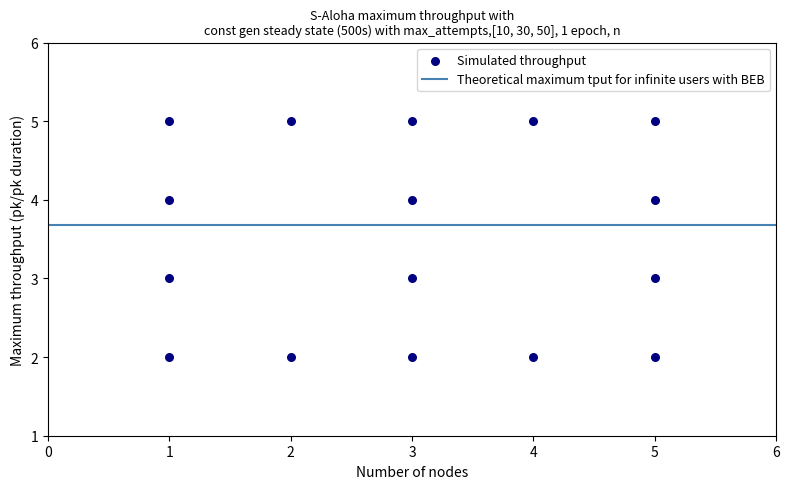

What is the range of Y values (max minus min)?

3